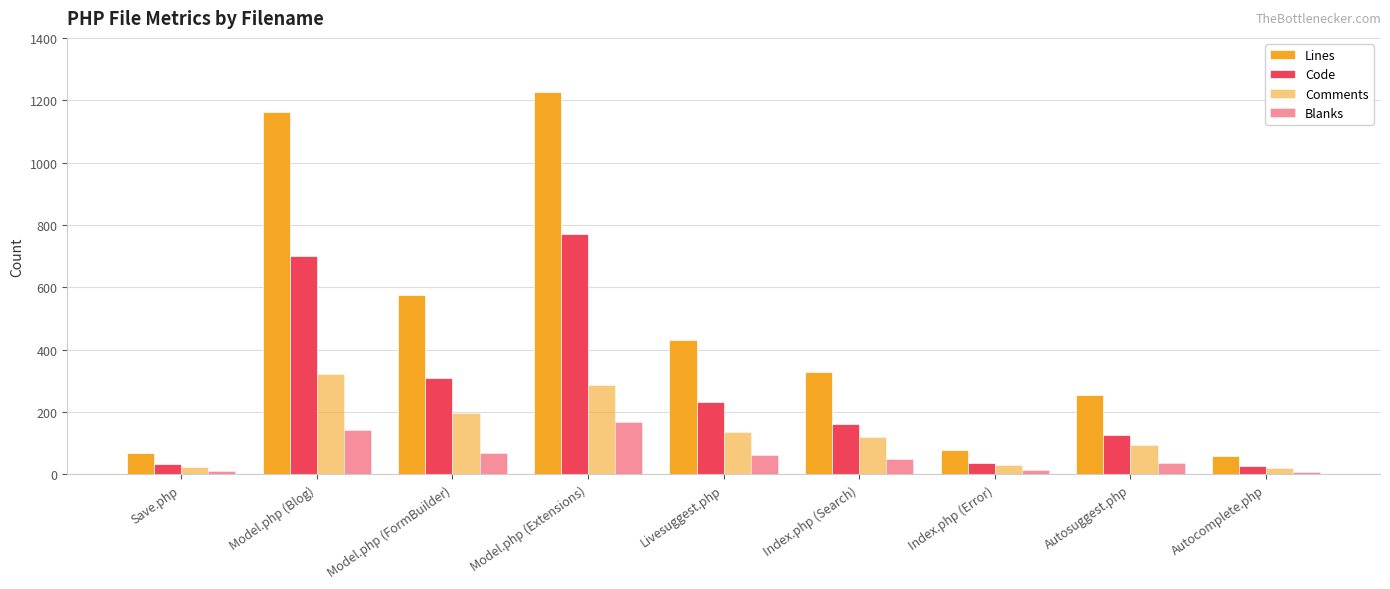

What is the maximum value for Comments?

321